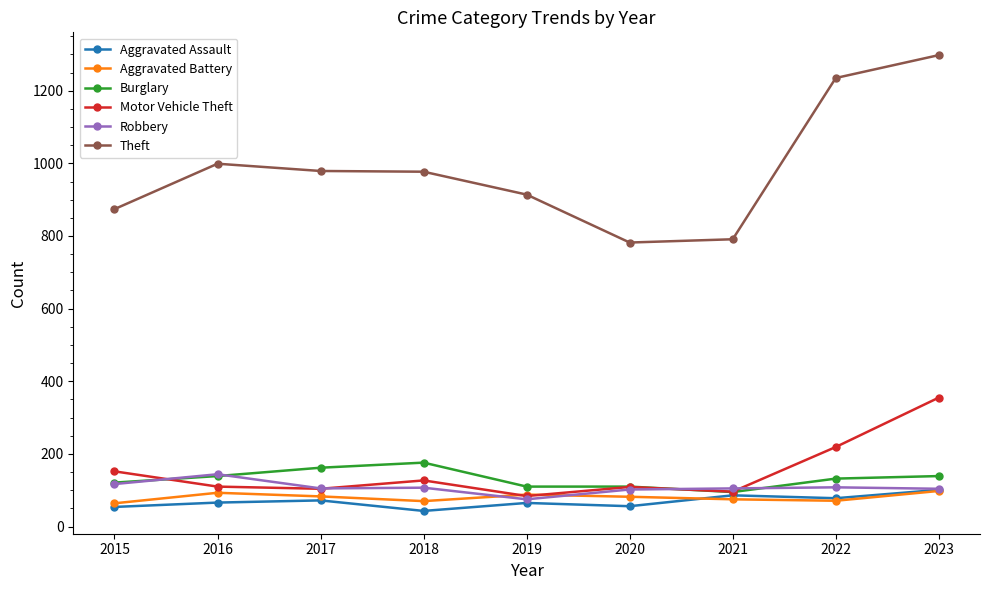

True or false: Aggravated Battery has more than 0 interior local peaks.

True